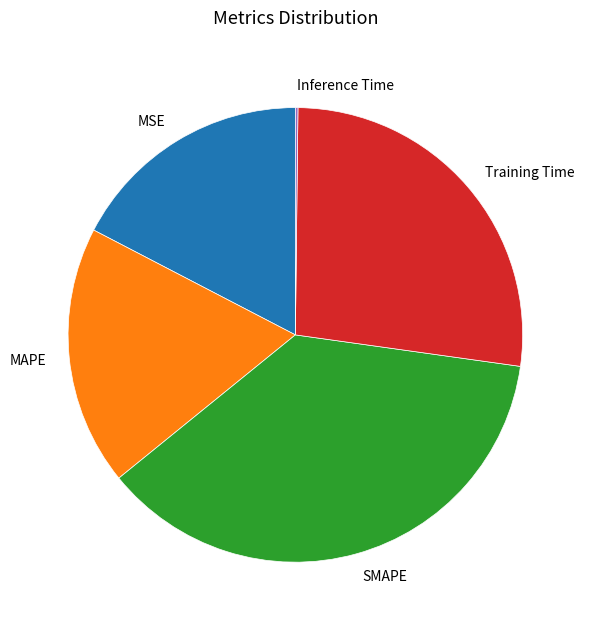

Does Training Time represent more than half of the total?

No